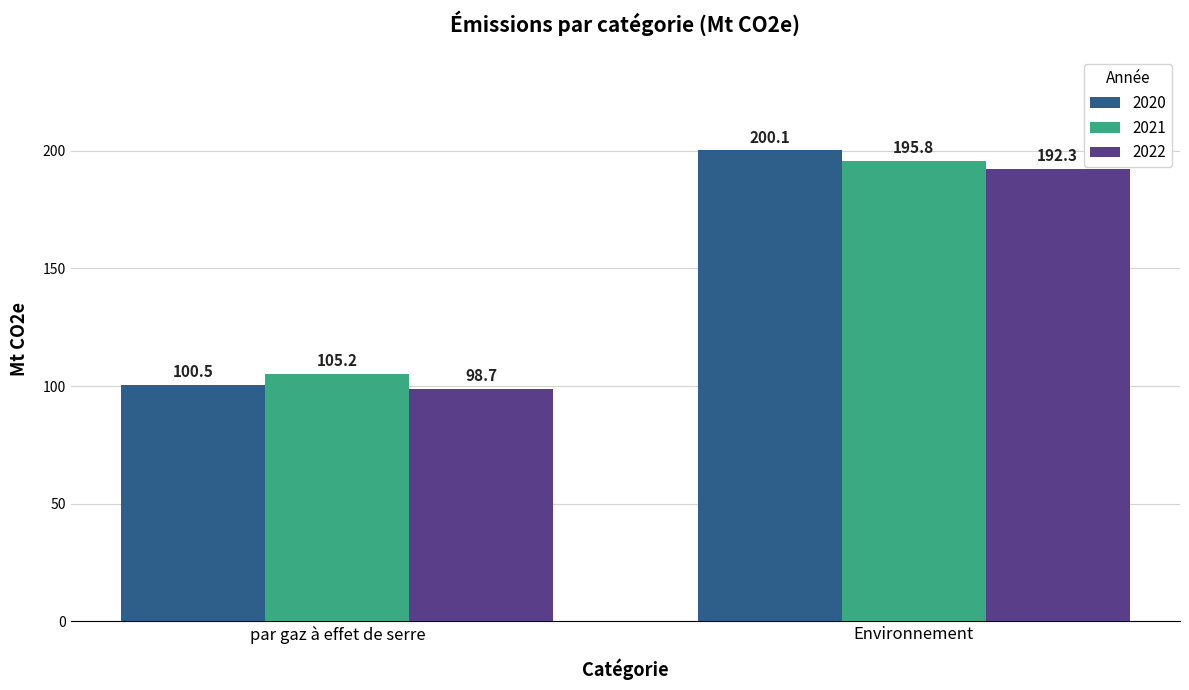

Between par gaz à effet de serre and Environnement, which series saw the biggest shift?

2020